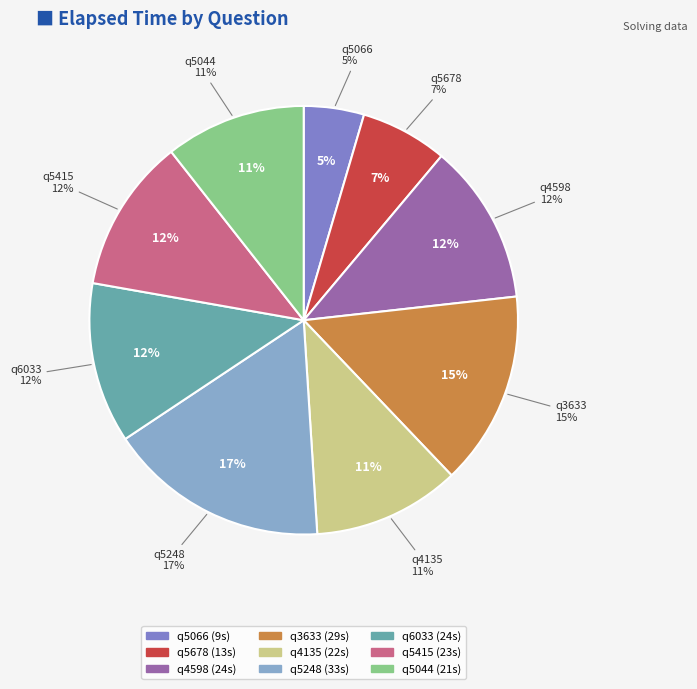

Count the number of slices in the pie.

9